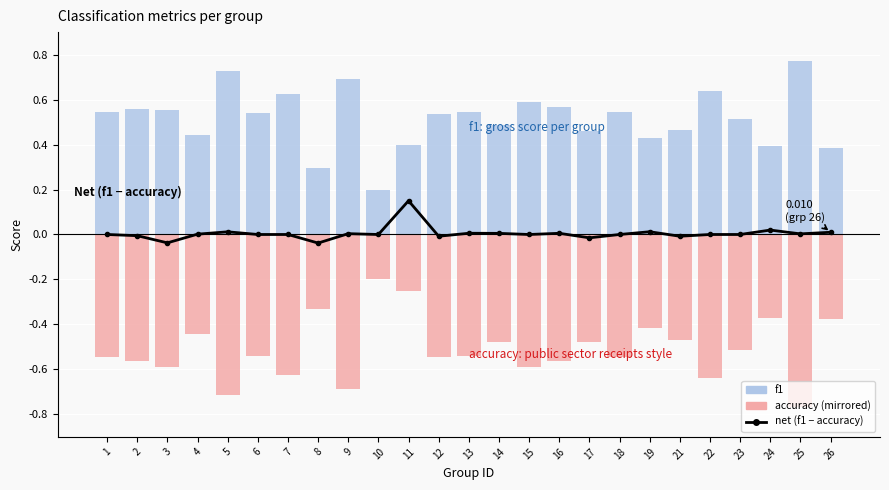

What is the sum of all accuracy (mirrored) values?

-12.8